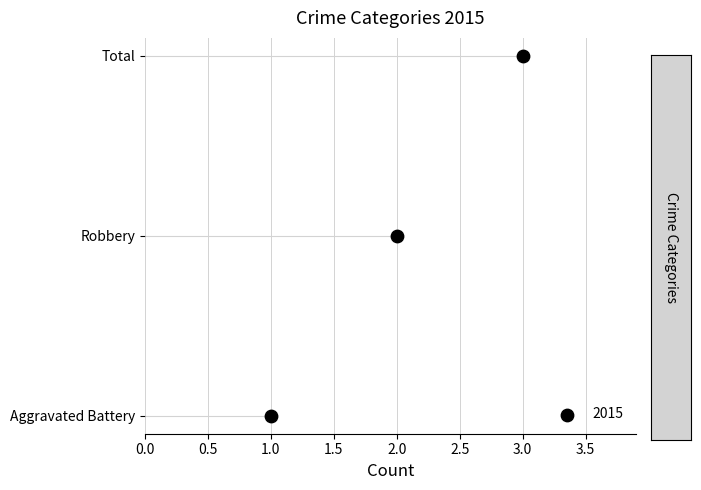

Which has a higher value, 2.0 or 1.0?

2.0